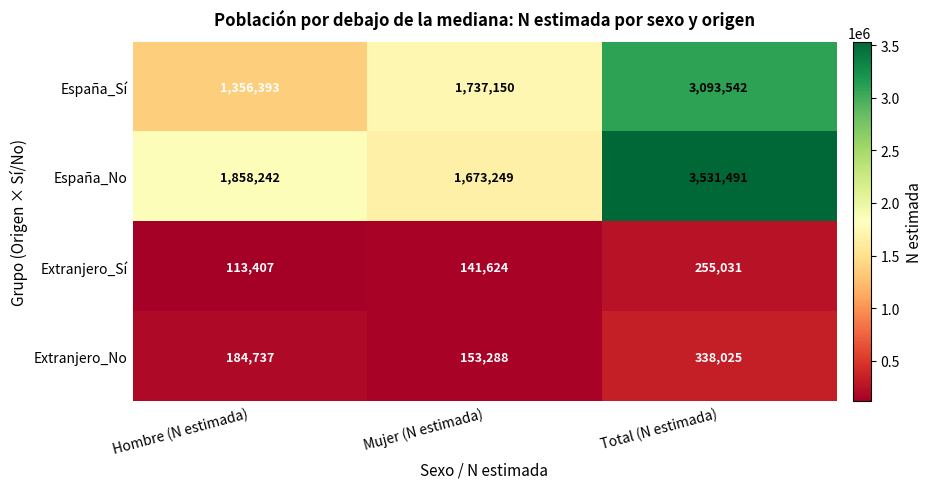

Reading right to left, extract all data points from this chart.

España_Sí: 3093542	1737150	1356393
España_No: 3531491	1673249	1858242
Extranjero_Sí: 255031	141624	113407
Extranjero_No: 338025	153288	184737